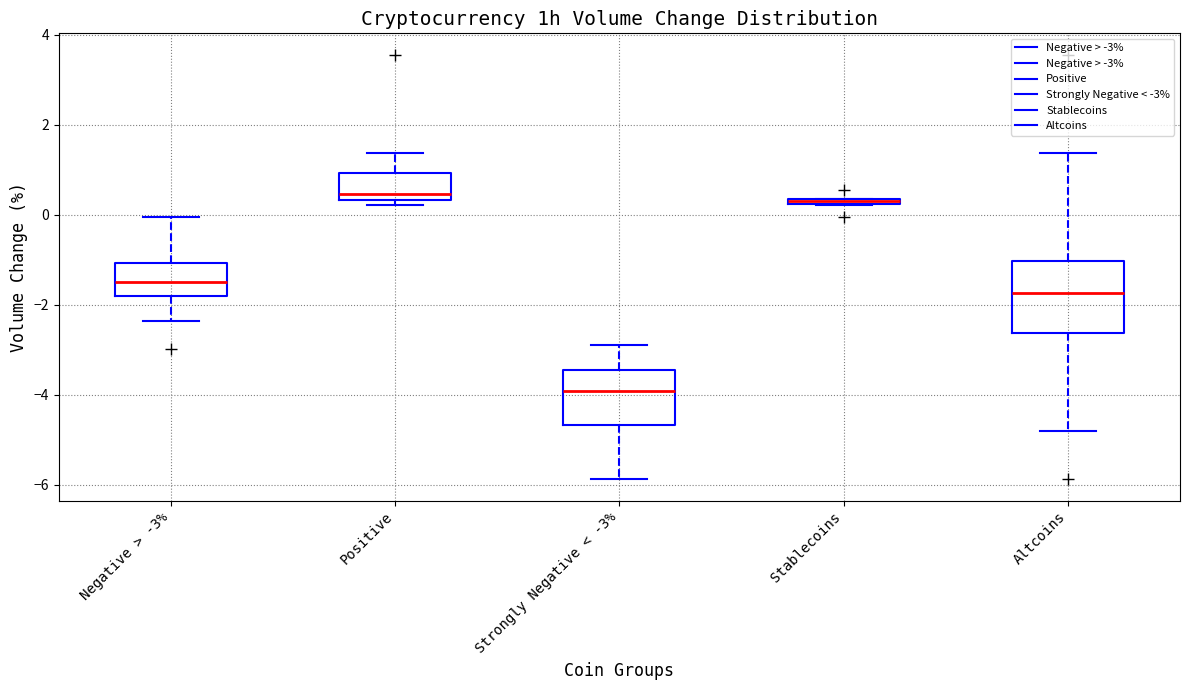

Comparing the boxes themselves (not the whiskers), which one is the tallest?

Altcoins